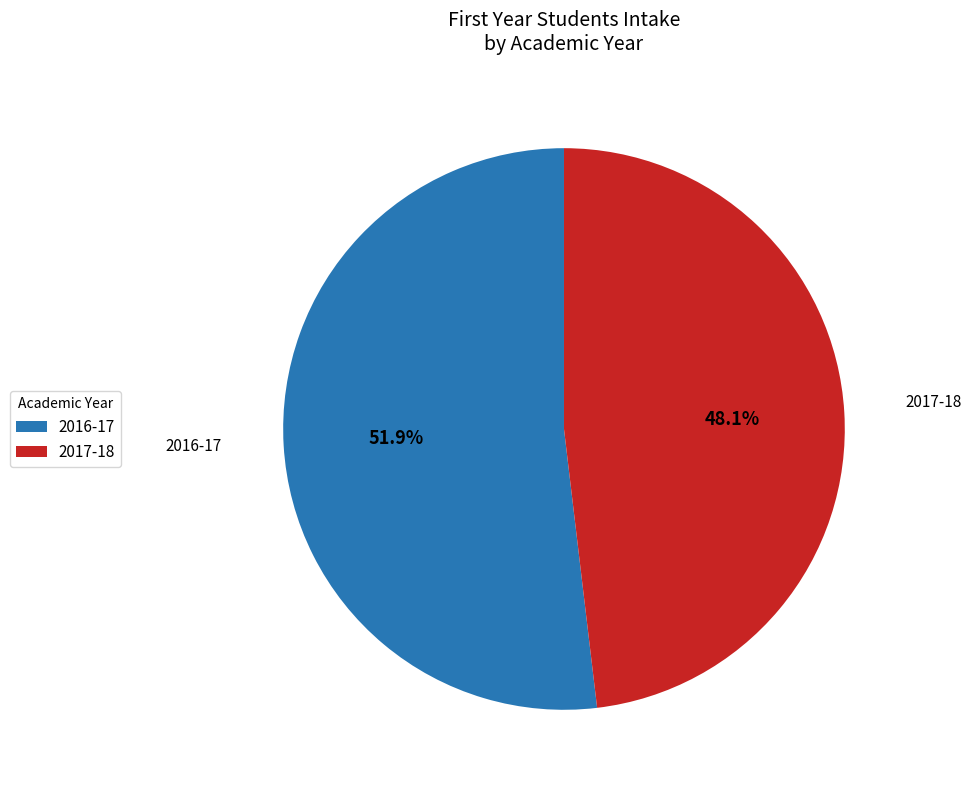

Count the number of slices in the pie.

2